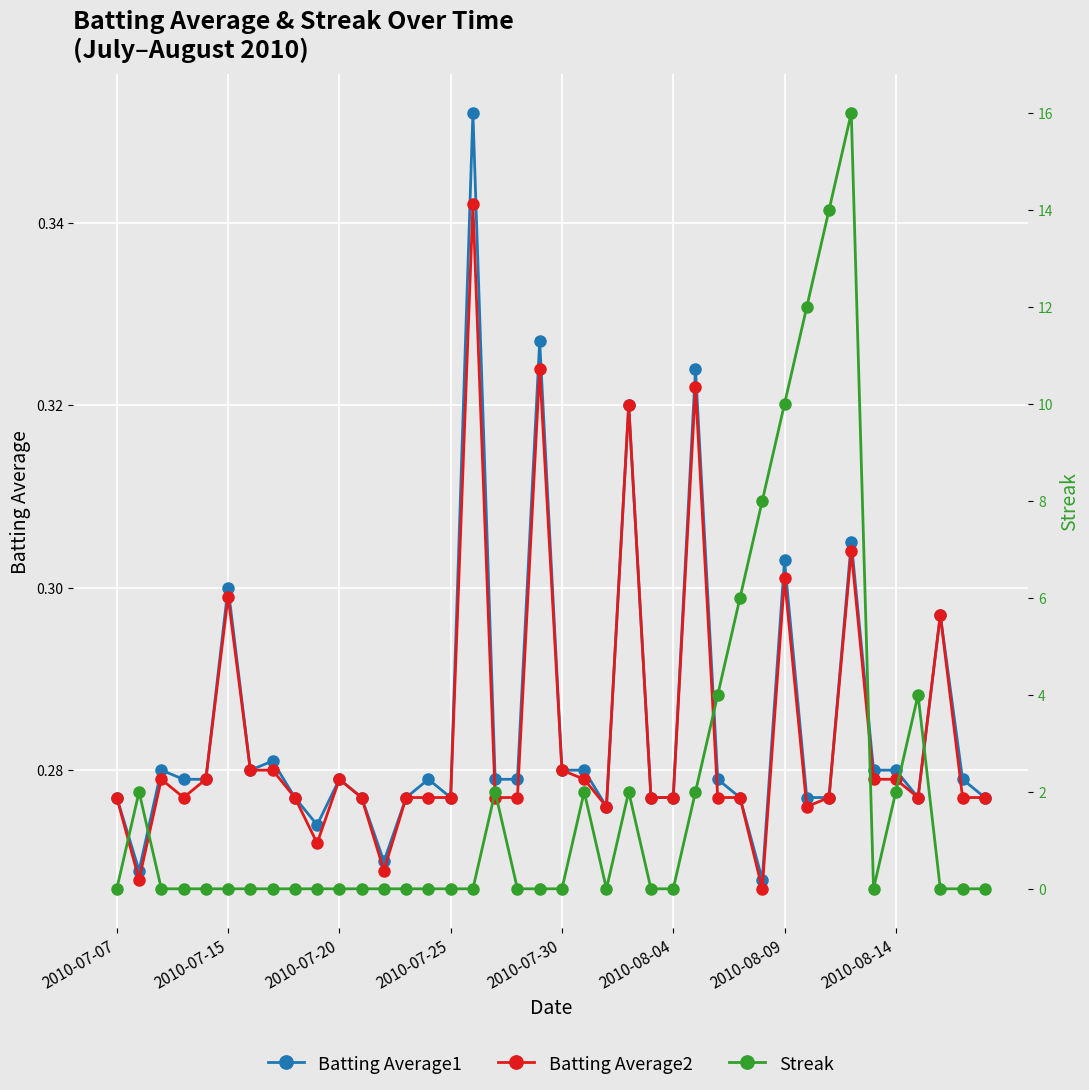

How many Batting Average1 values are between 0 and 1?

40